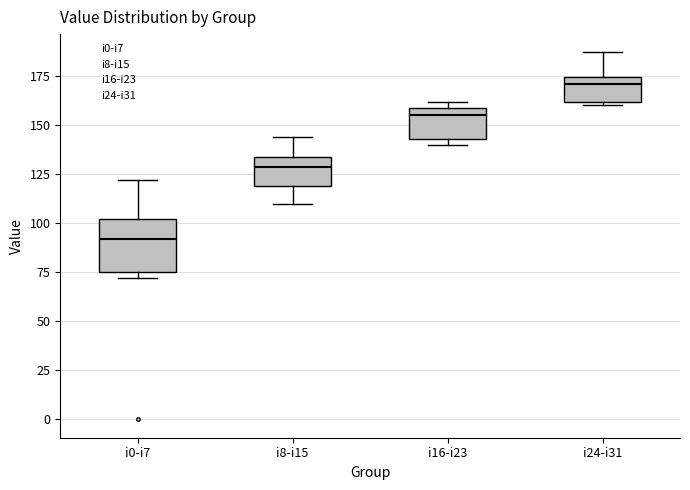

Which box is the tallest, from its lower edge to its upper edge?

i0-i7